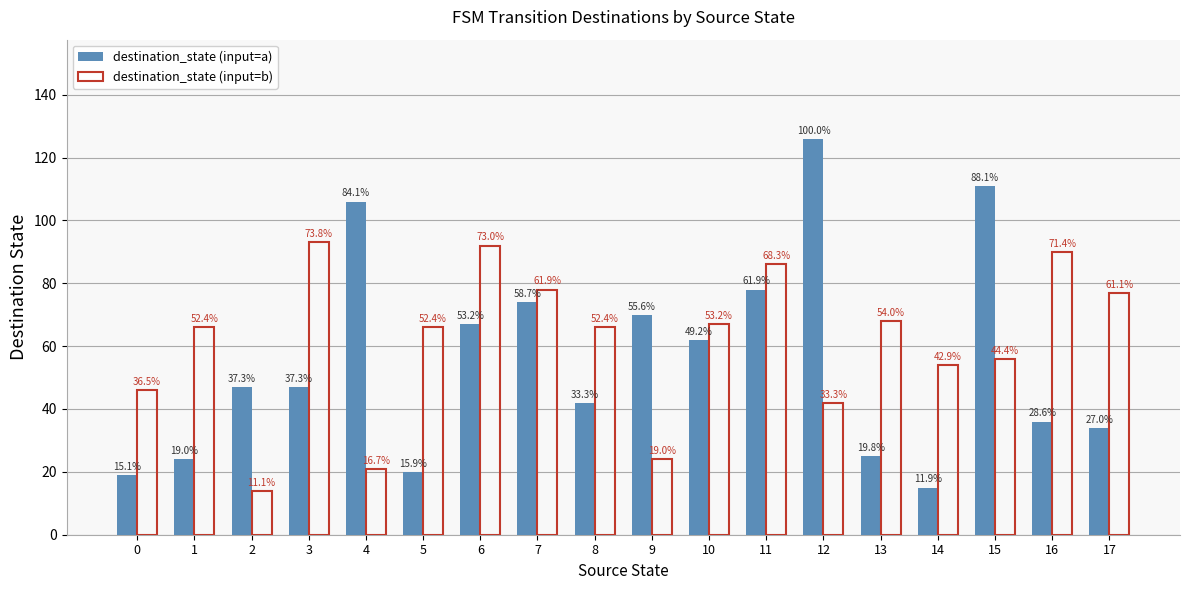

What is the highest value of the destination_state (input=a) series?

126